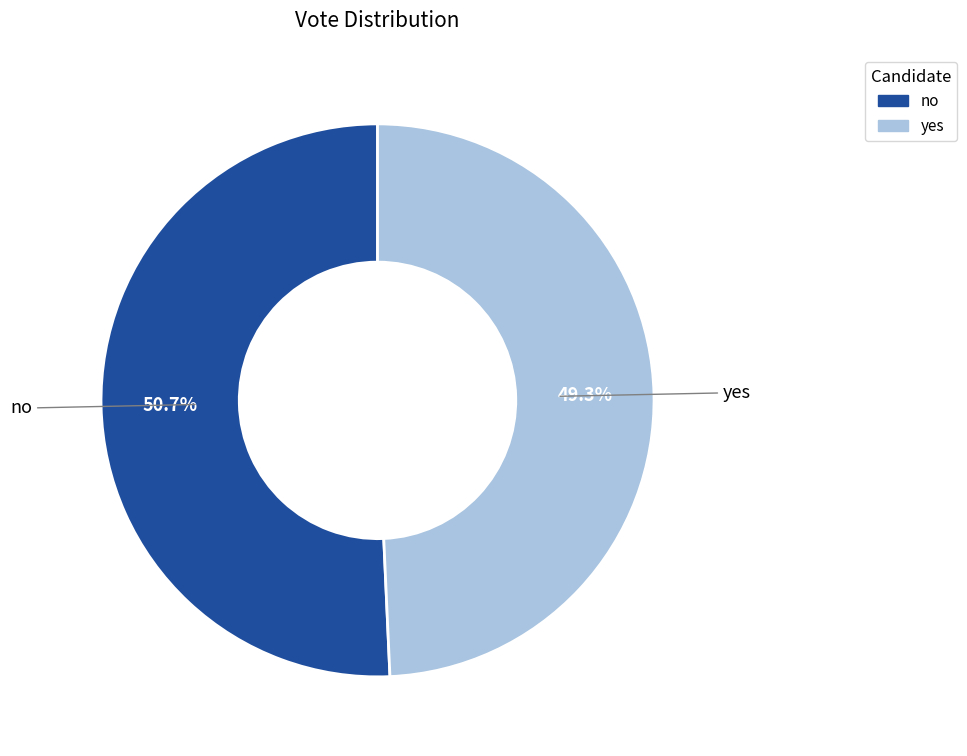

To the nearest percent, what is the combined percentage of no and yes?

100%